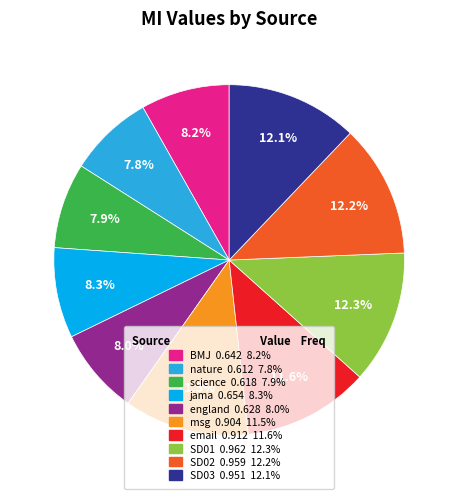

Is the sum of email and nature greater than half?

No